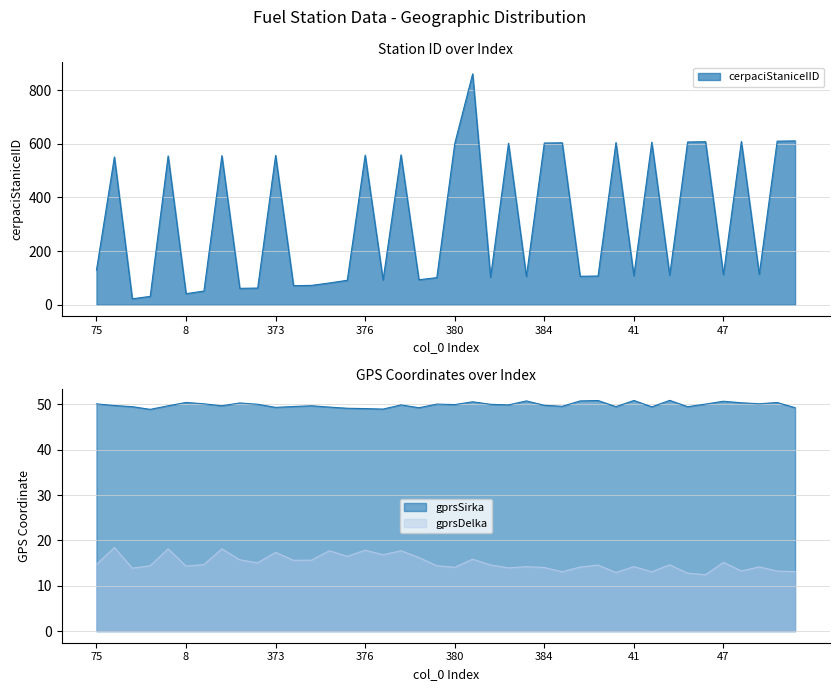

What position from the right is 39?

12